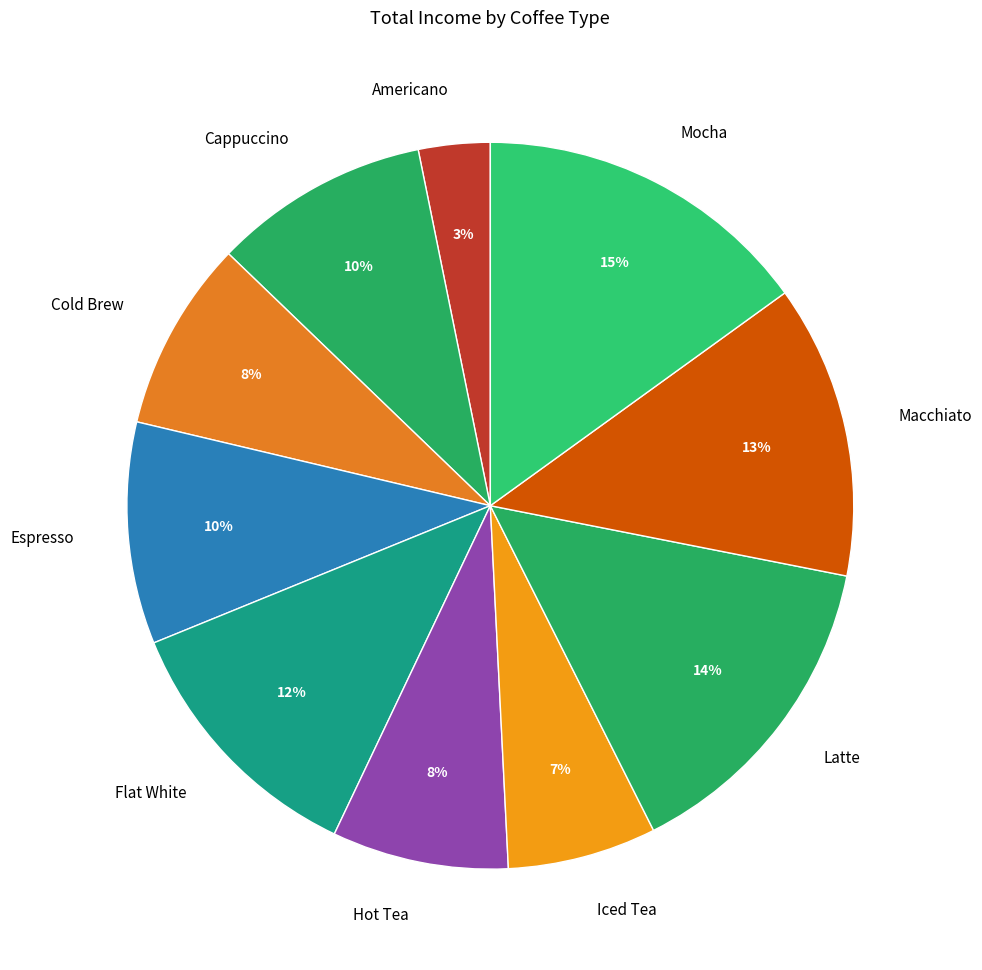

How many segments does this pie chart have?

10